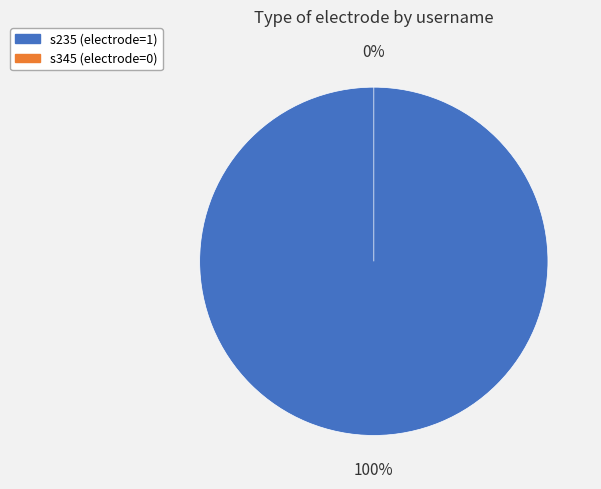

Which has a higher value, s235 or s345?

s235